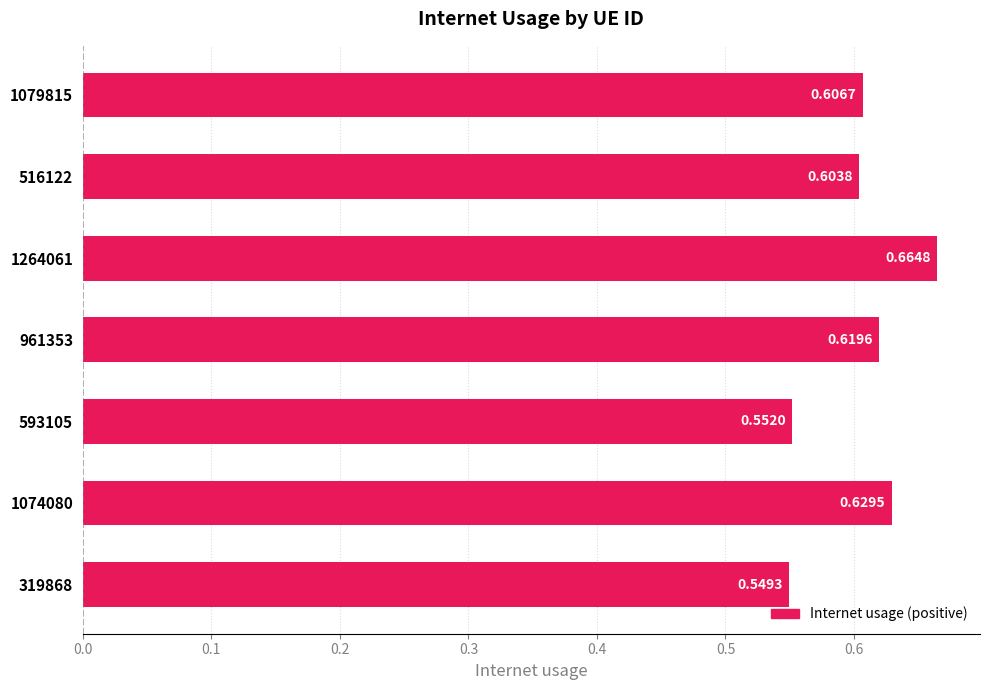

Rank the categories by value from highest to lowest.

1264061, 1074080, 961353, 1079815, 516122, 593105, 319868